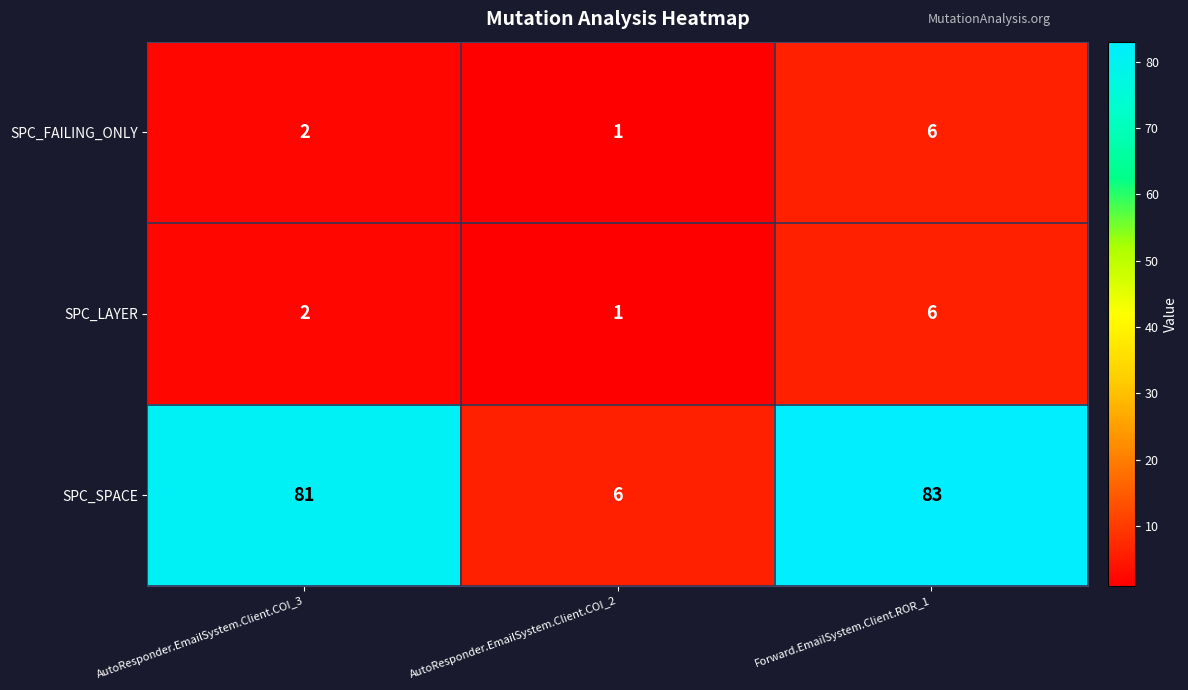

What is the sum of all SPC_SPACE values?

170